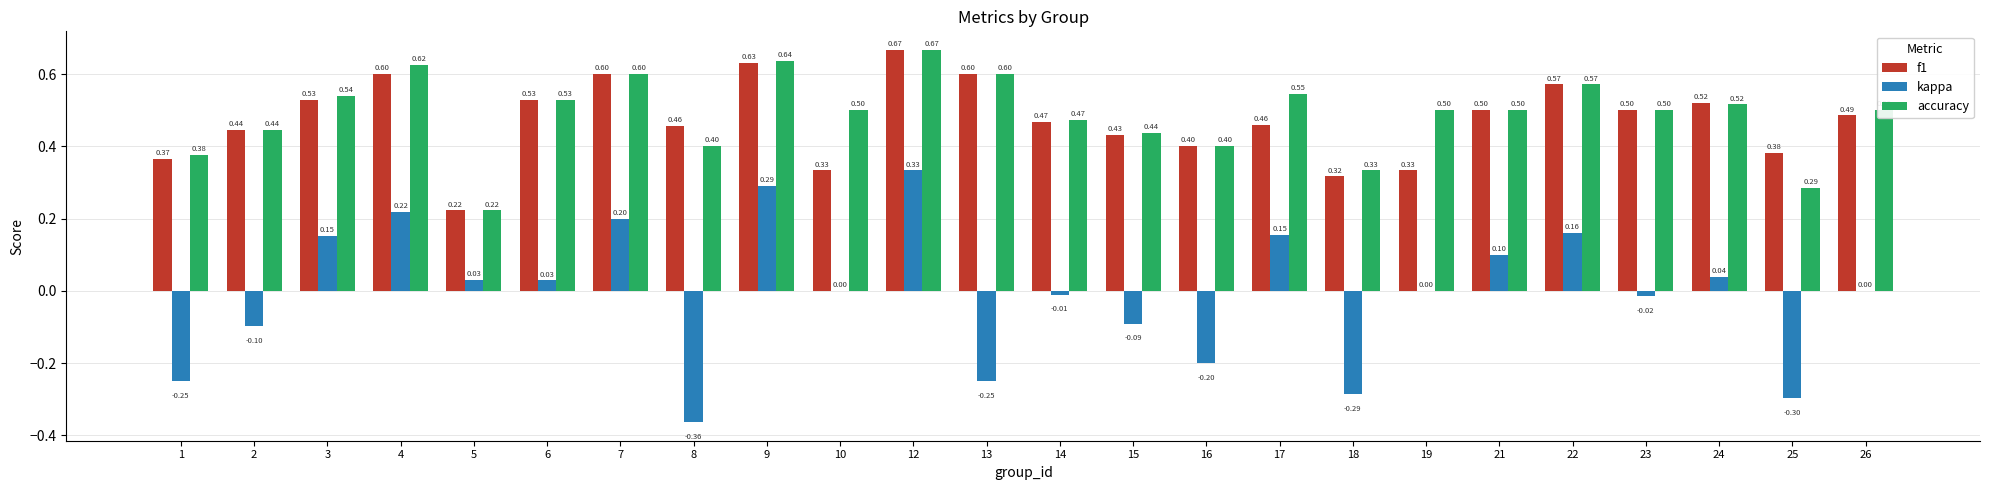

Are the bars grouped side by side (vs. stacked)?

Yes